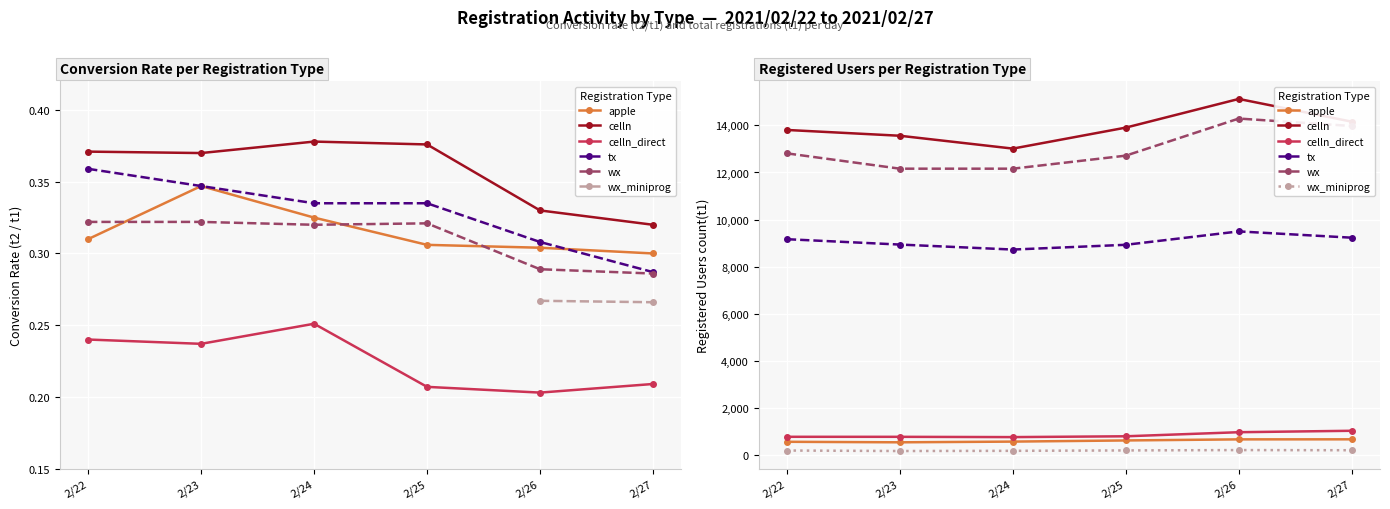

What is the average value of the tx series?

9080